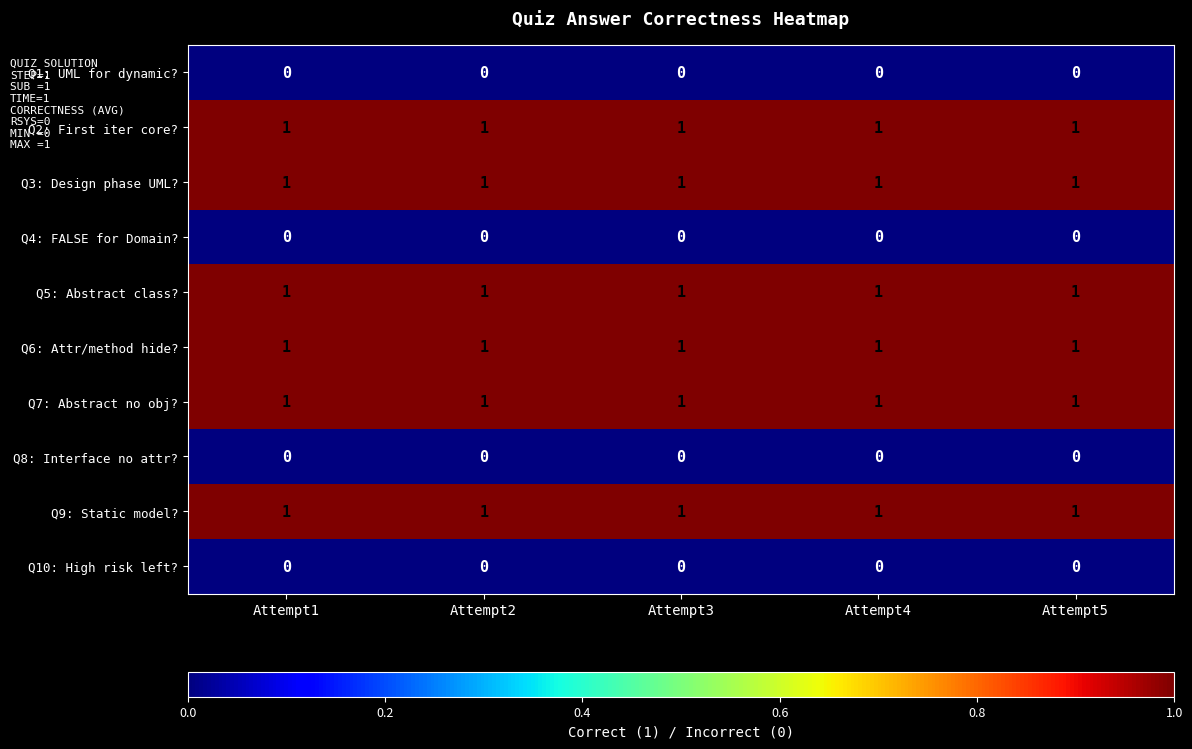

What is the sum of all Q7: Abstract no obj? values?

5